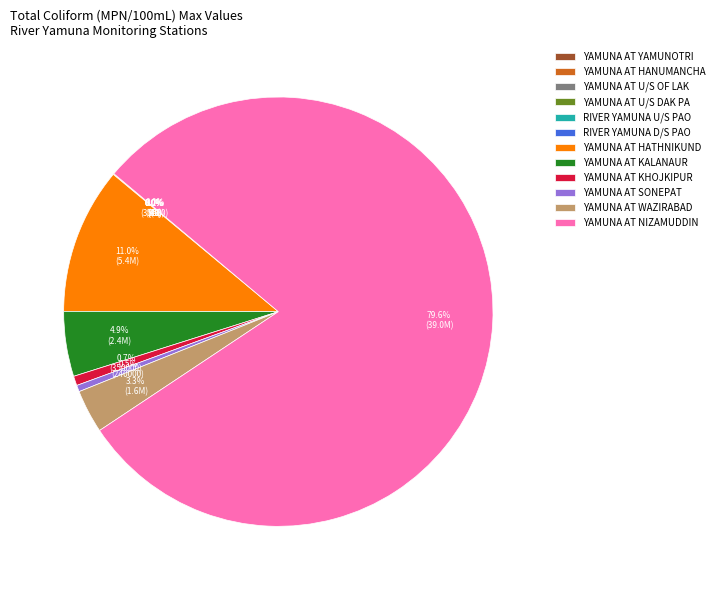

Is there a majority slice in this chart?

Yes